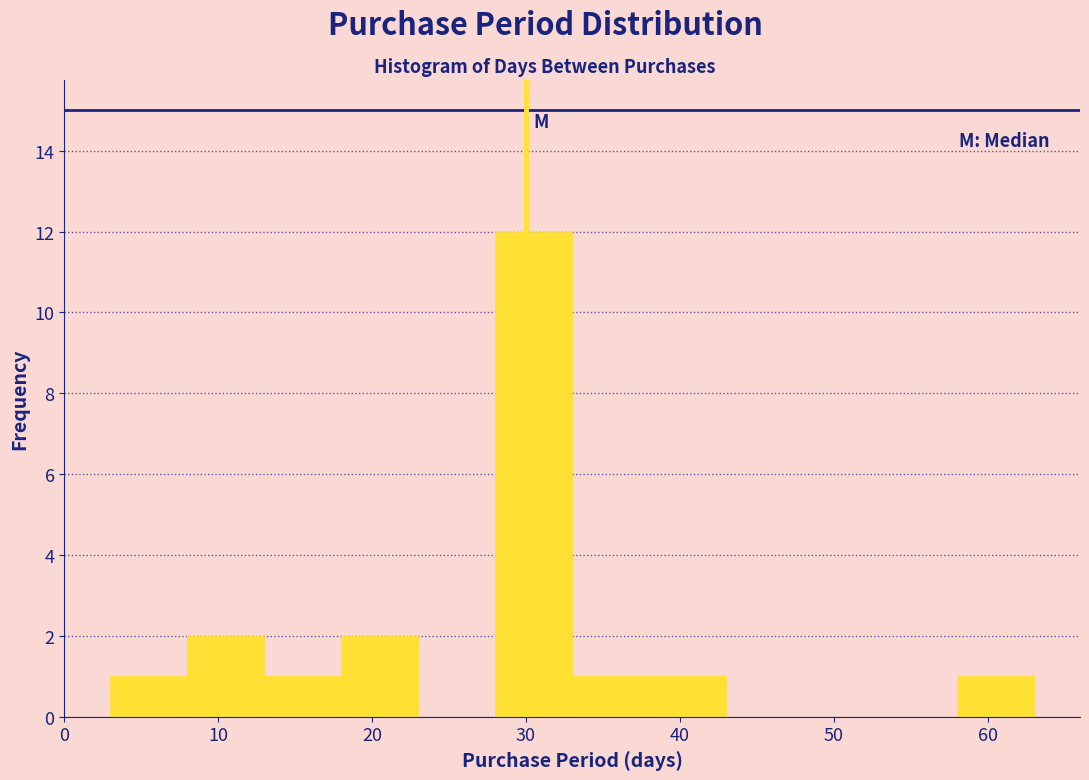

How tall is the bar that spans 28 to 33 on the x-axis? The values are not printed on the chart, so give them approximately, as read against the axis.

12